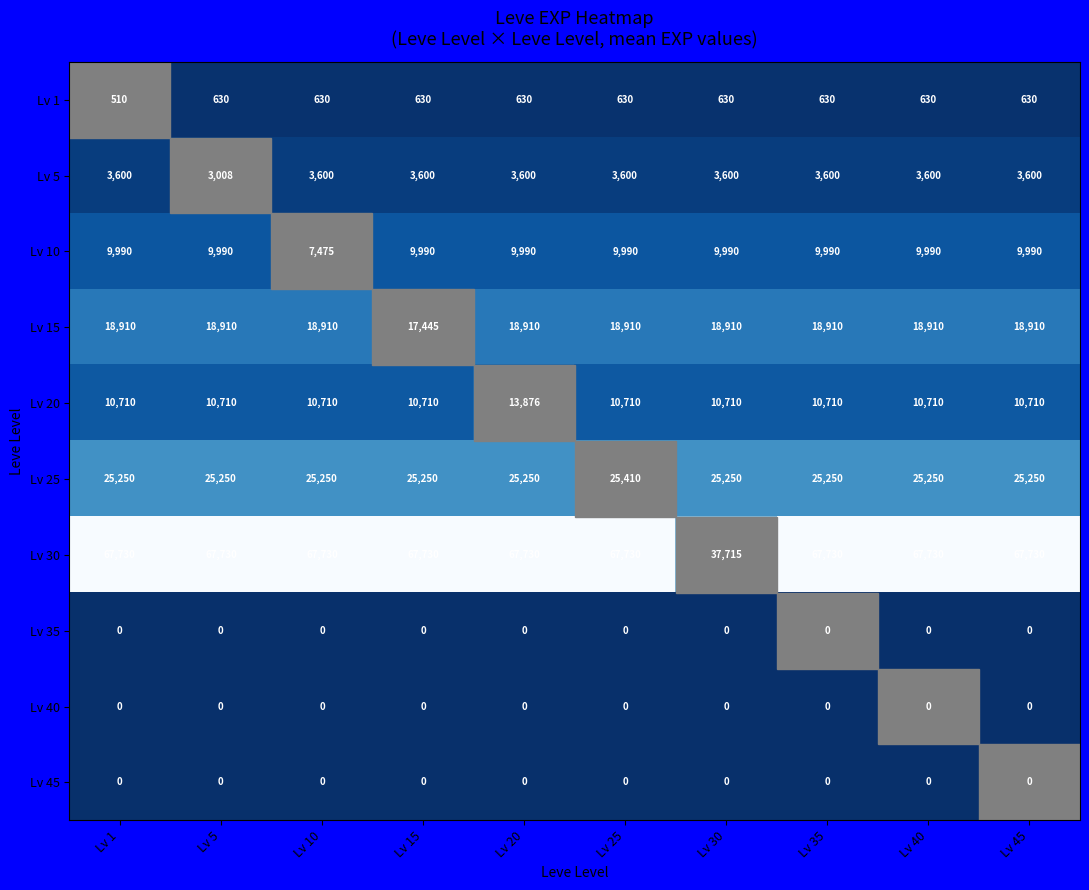

True or false: Lv 35 has a value of 0 at Lv 25.

True